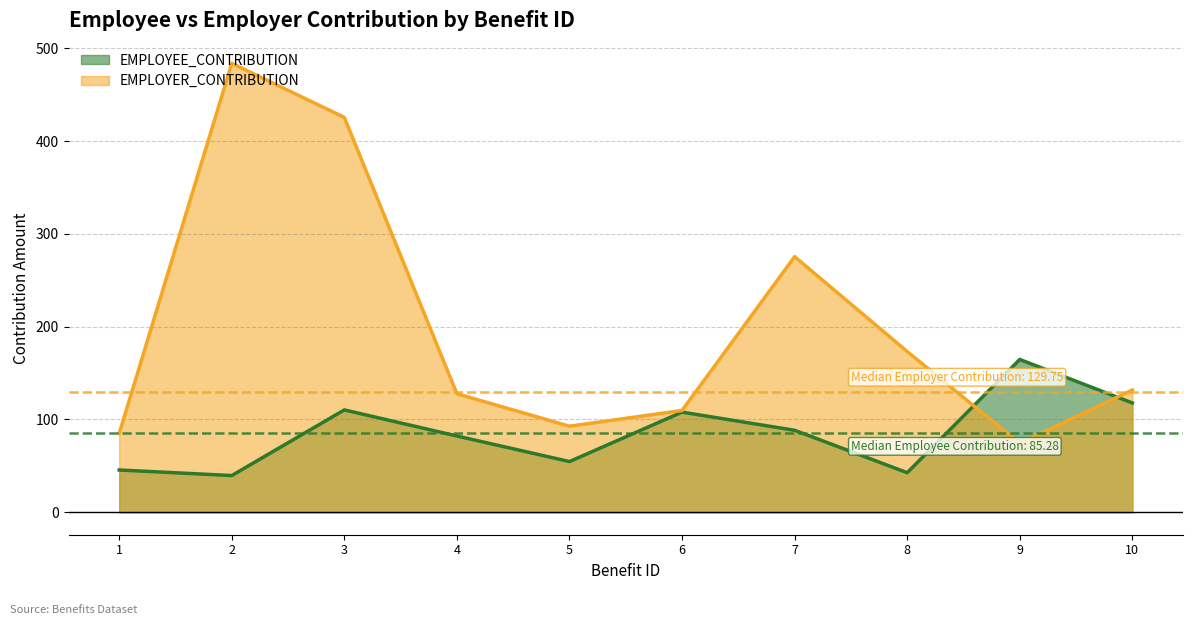

True or false: EMPLOYEE_CONTRIBUTION and EMPLOYER_CONTRIBUTION cross at least once.

True